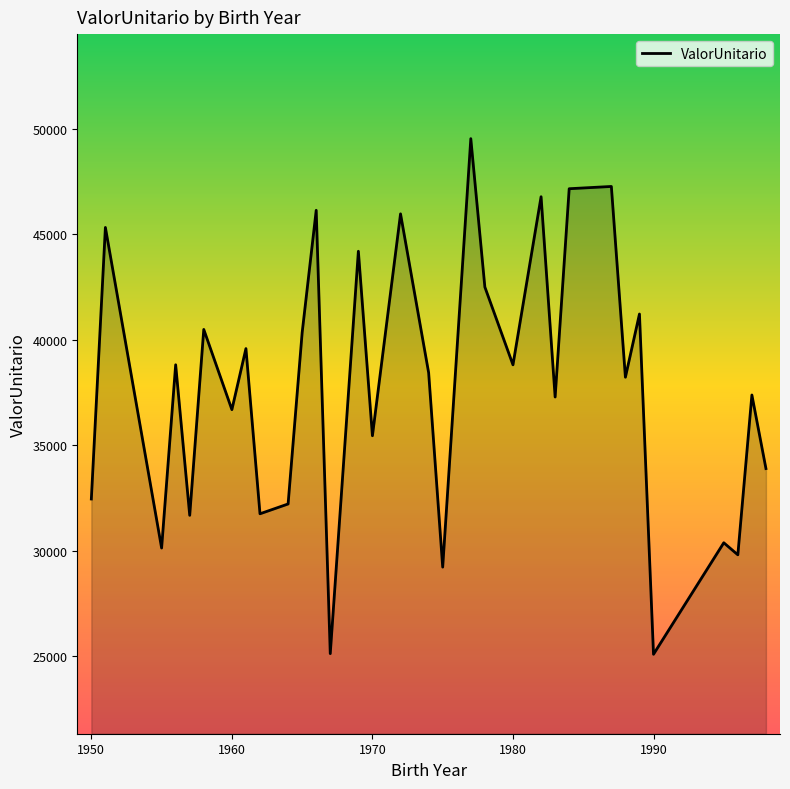

What is the maximum value shown in the chart?

49523.4